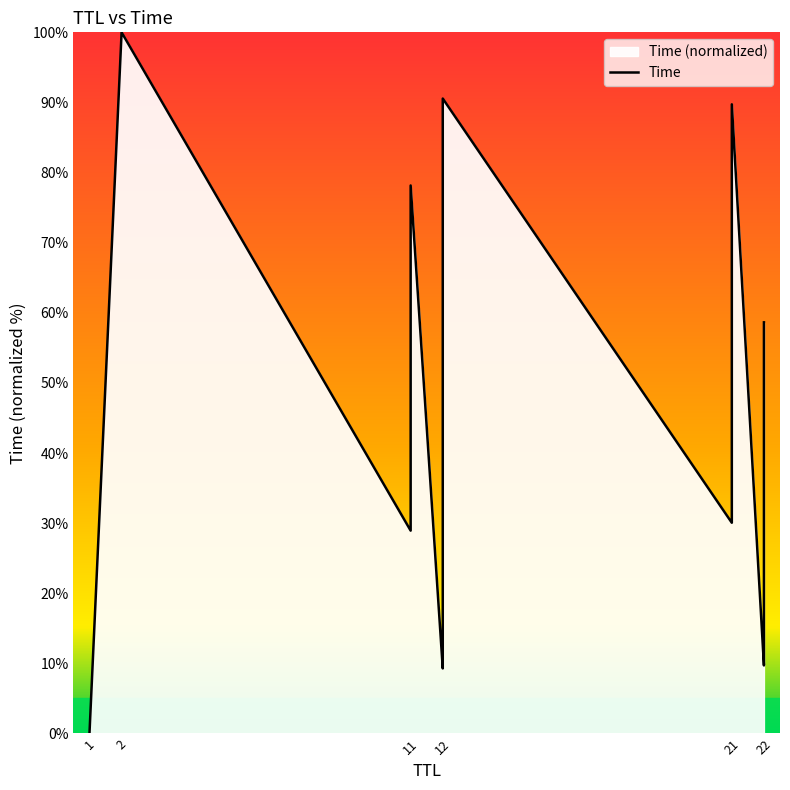

How many values are below 43?

11